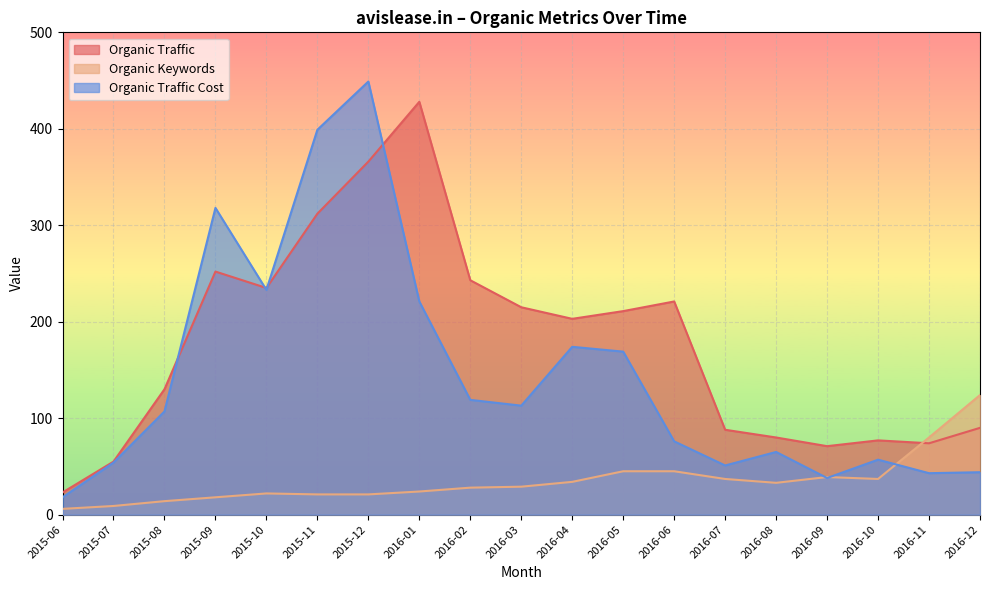

True or false: Organic Traffic Cost and Organic Traffic cross at least once.

True